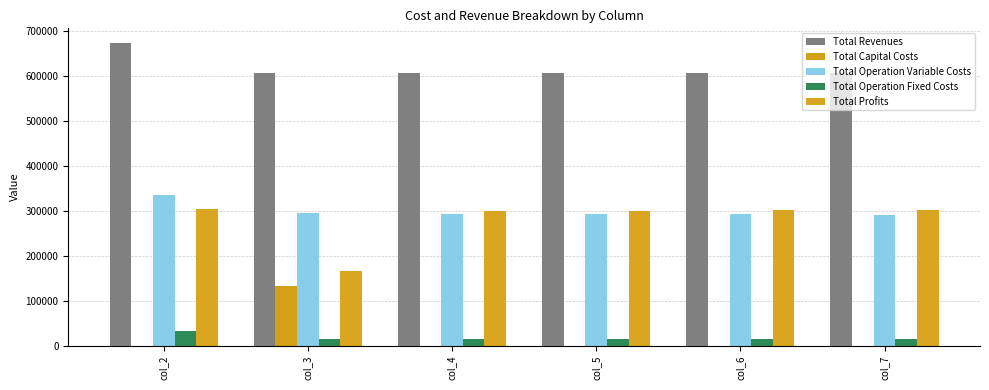

What is the spread (max minus min) of values at col_3?

592408.8